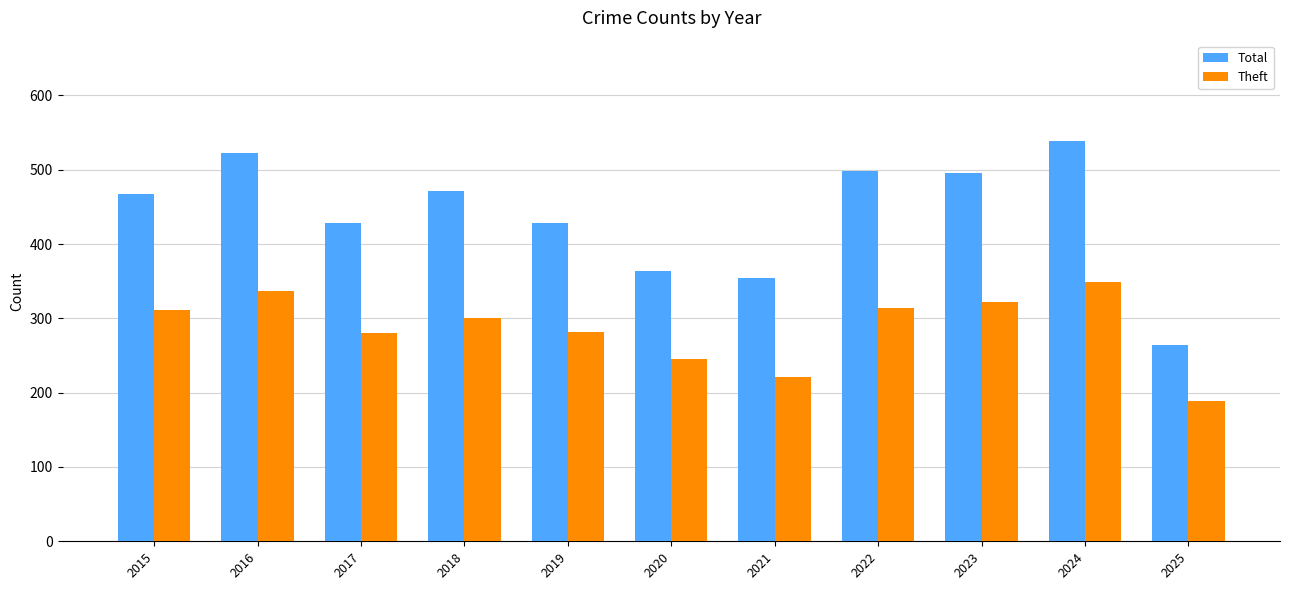

Which series has the widest spread of values?

Total